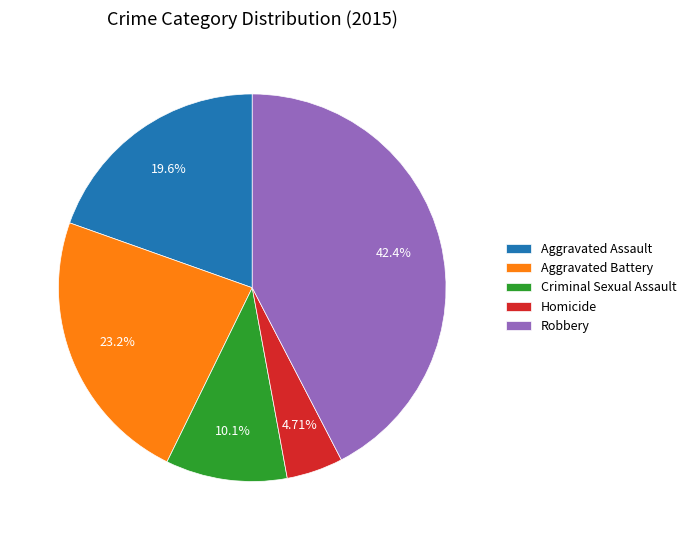

Is there any slice that represents more than half of the pie?

No